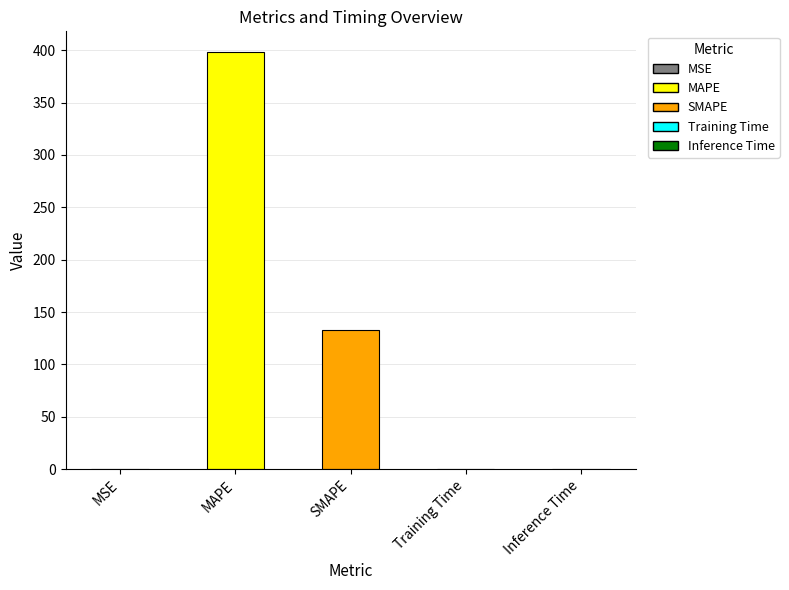

At which label is the value closest to 199?

SMAPE